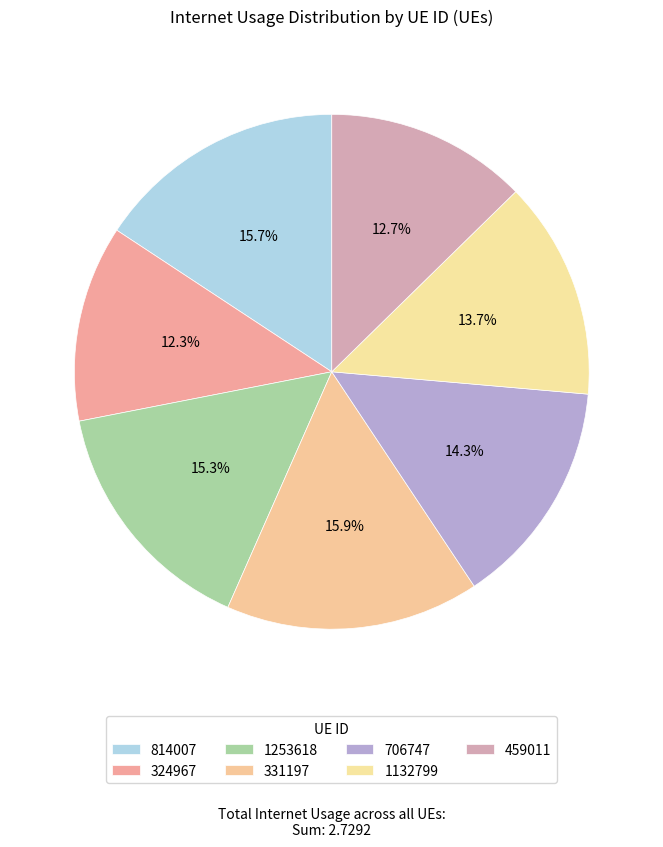

To the nearest percent, what percentage of the pie is 814007?

16%